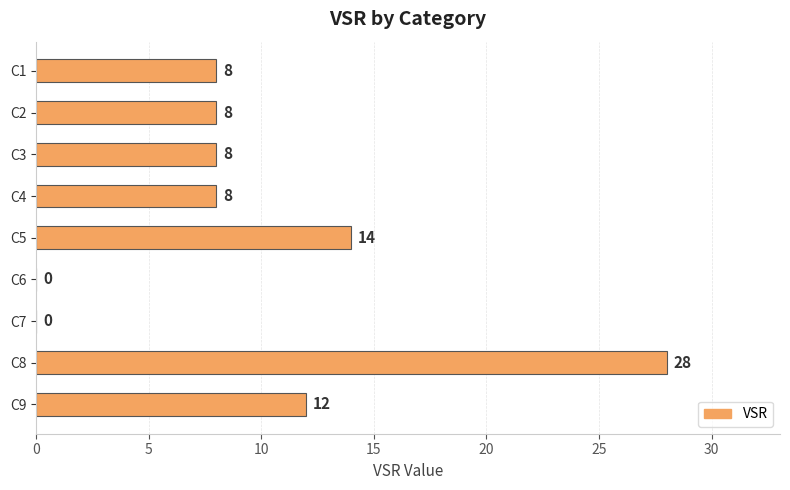

Which has a higher value, C8 or C9?

C8